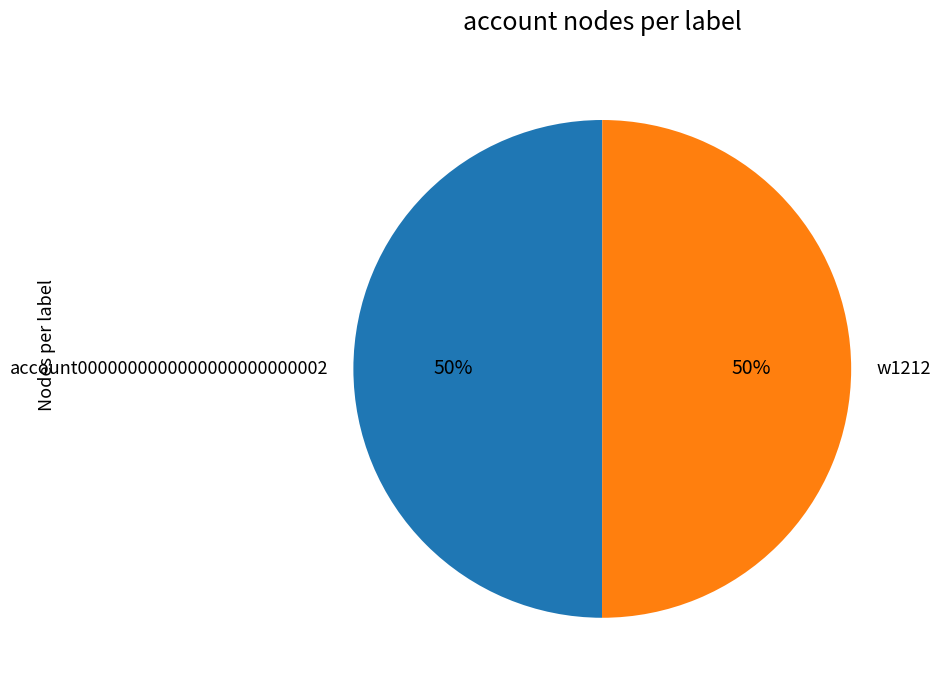

Is it true that account0000000000000000000000002 is 62% of the pie?

False